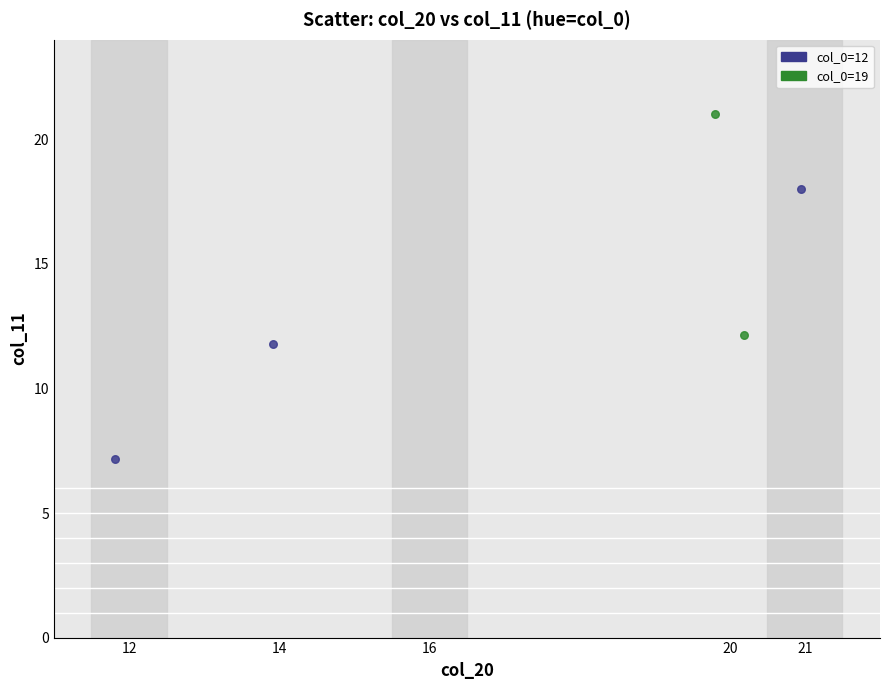

Which series has the widest spread of Y values?

col_0=12